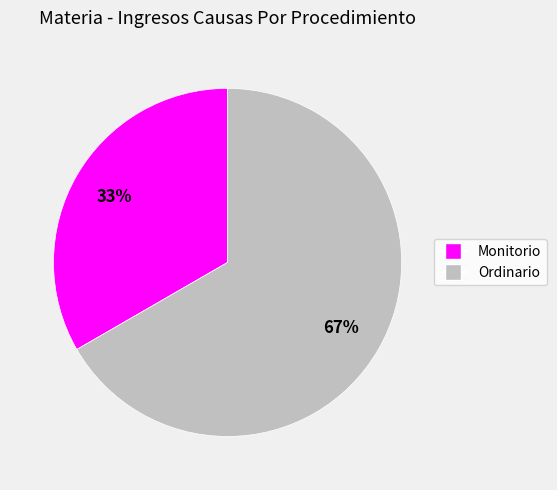

Do Ordinario and Monitorio together represent more than half of the pie?

Yes